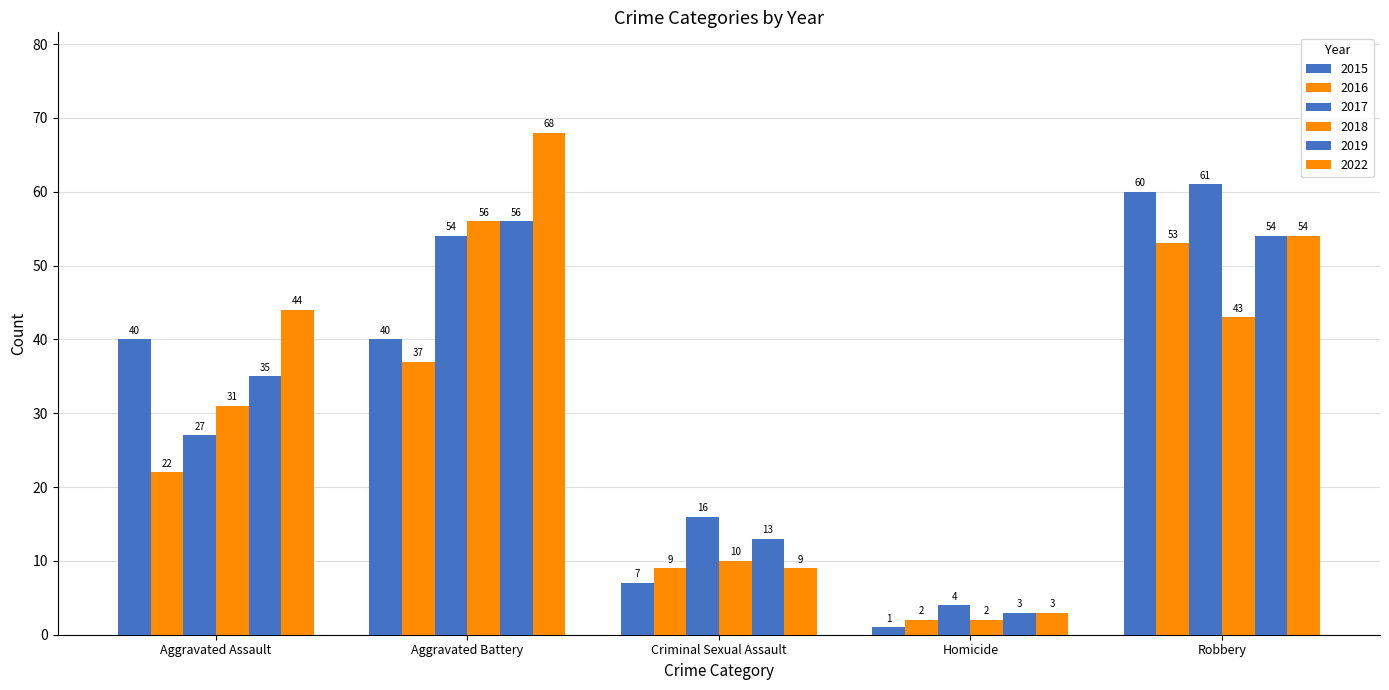

What is the value of the 2022 bar at the 2nd from the left?

68